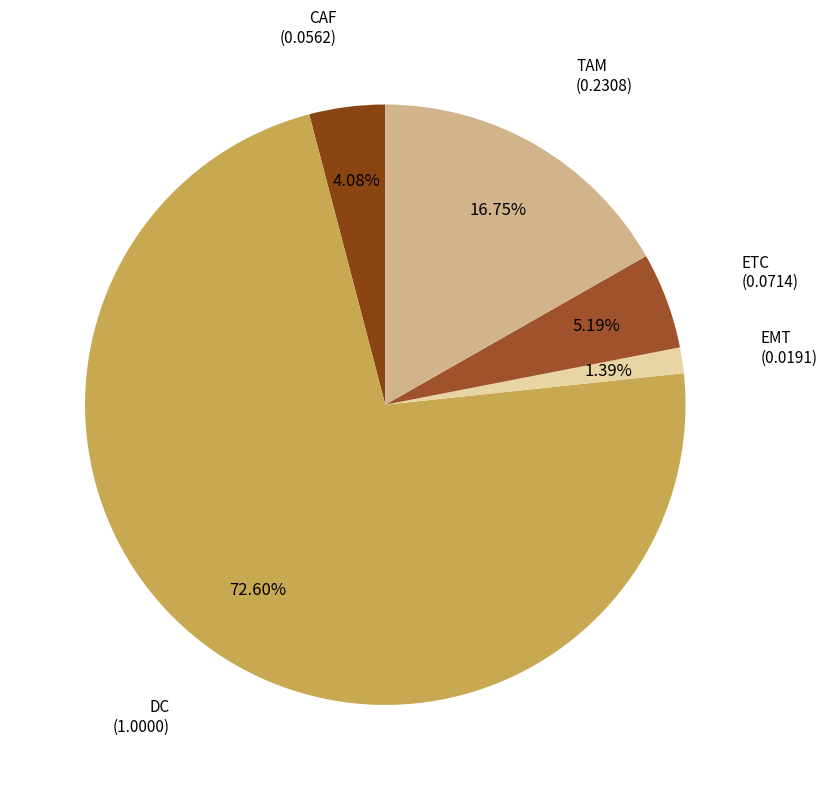

How many segments does this pie chart have?

5